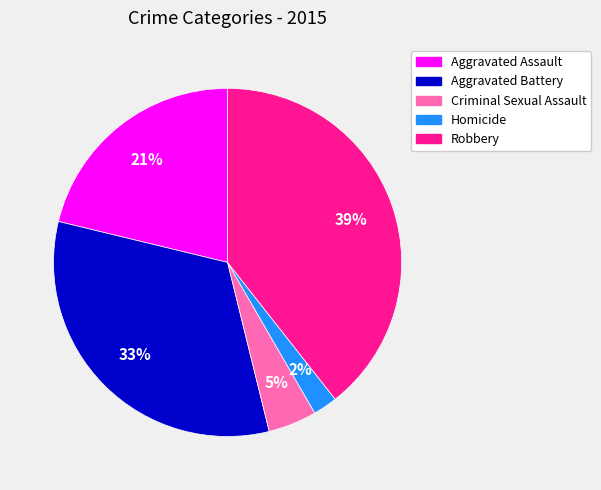

Which has a higher value, Robbery or Aggravated Battery?

Robbery